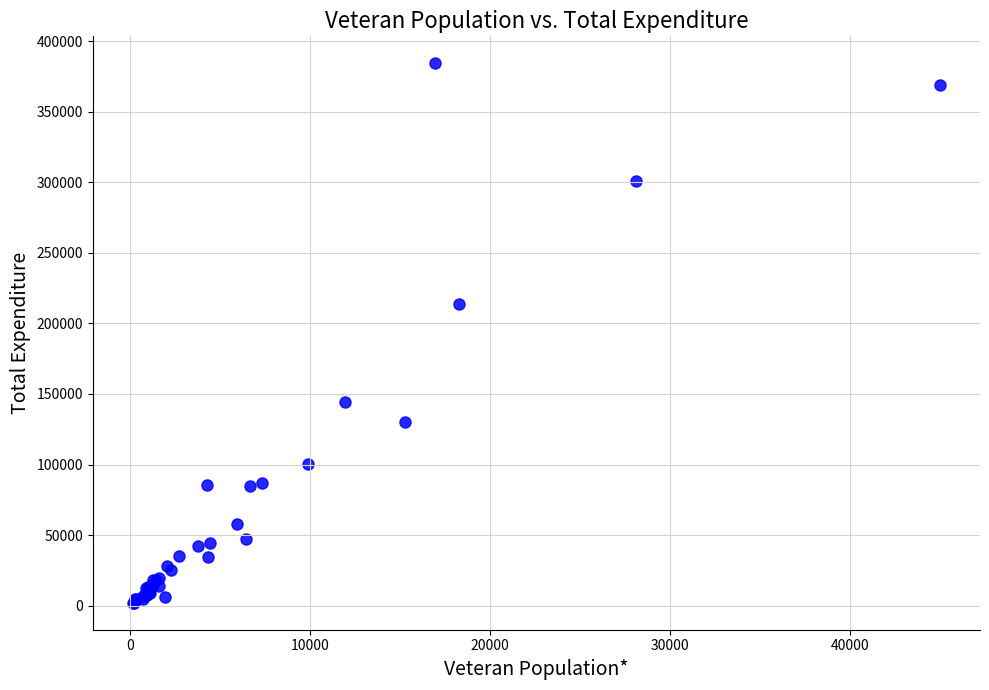

What Y value in the scatter plot is closest to 193224?

214036.8